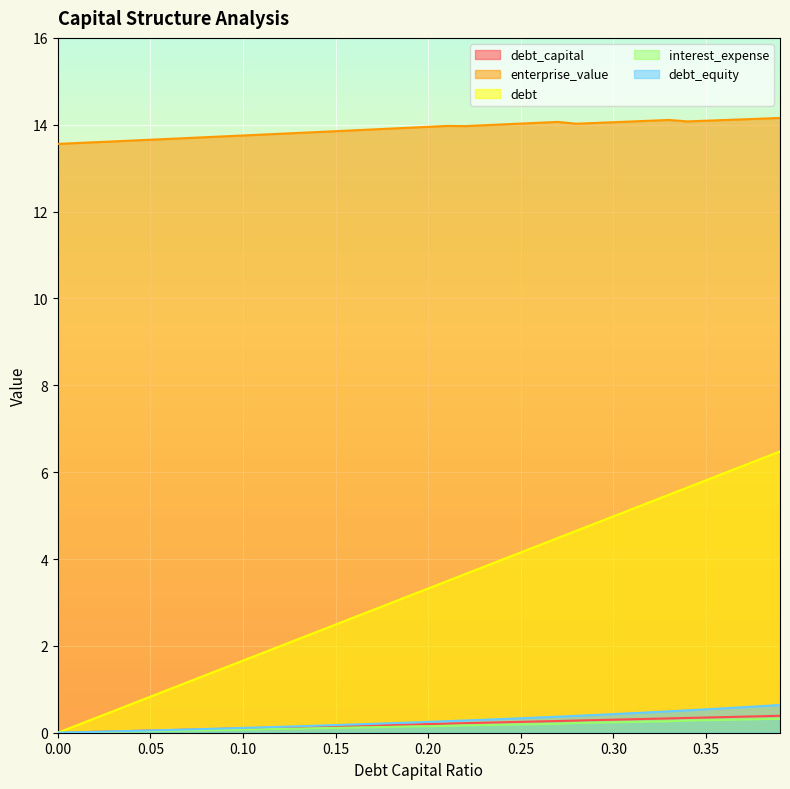

What is the label of the 11th point from the right?

0.29